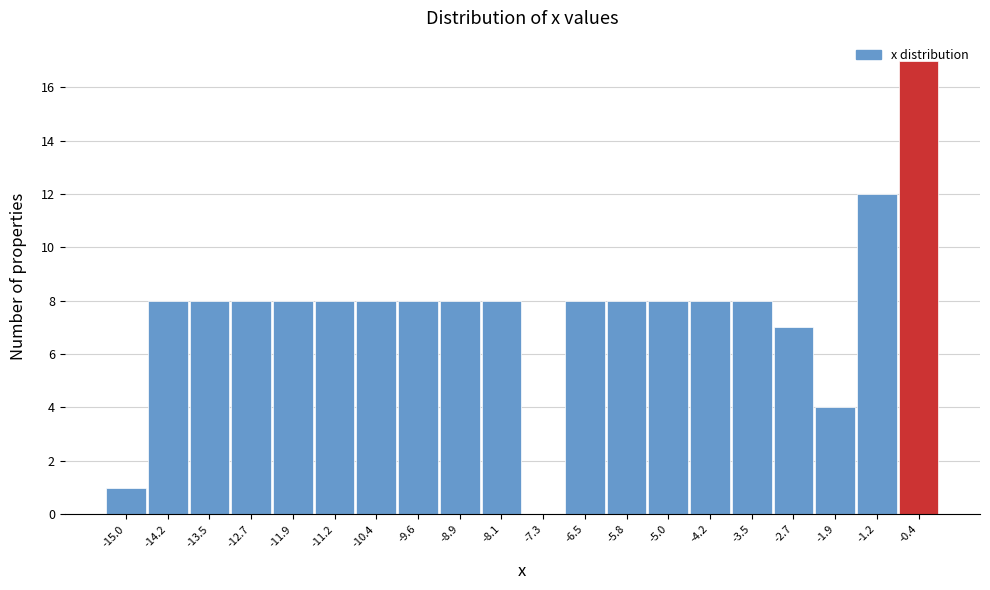

What is the height of the bar covering -10.78 to -10.01 on the x-axis? Neither the bar edges nor the heights are printed on the chart, so give them approximately, as read against the axes.

8